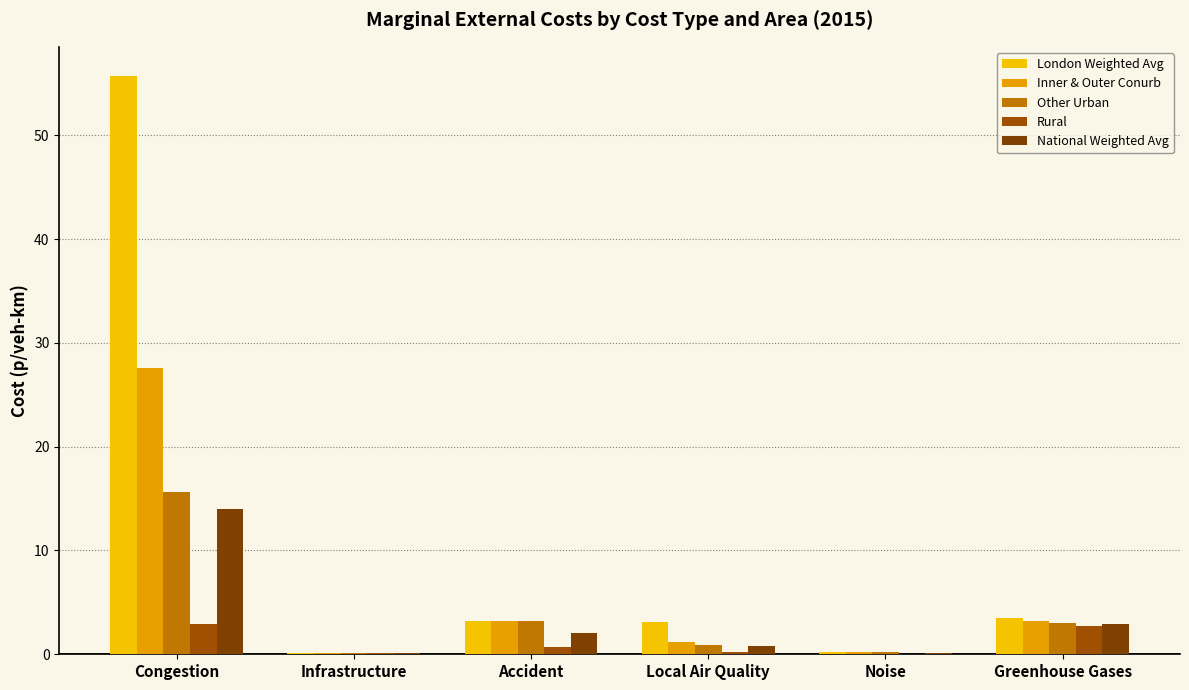

What is the difference between the second highest and minimum values in the Other Urban series?

3.1